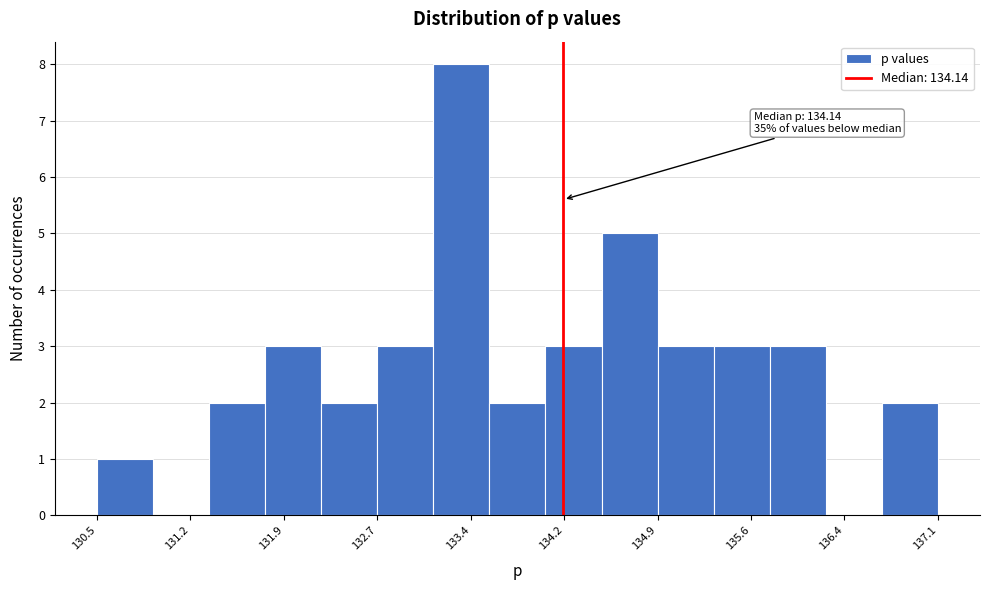

Over which range of the x-axis is the bar tallest?

133.1 to 133.6